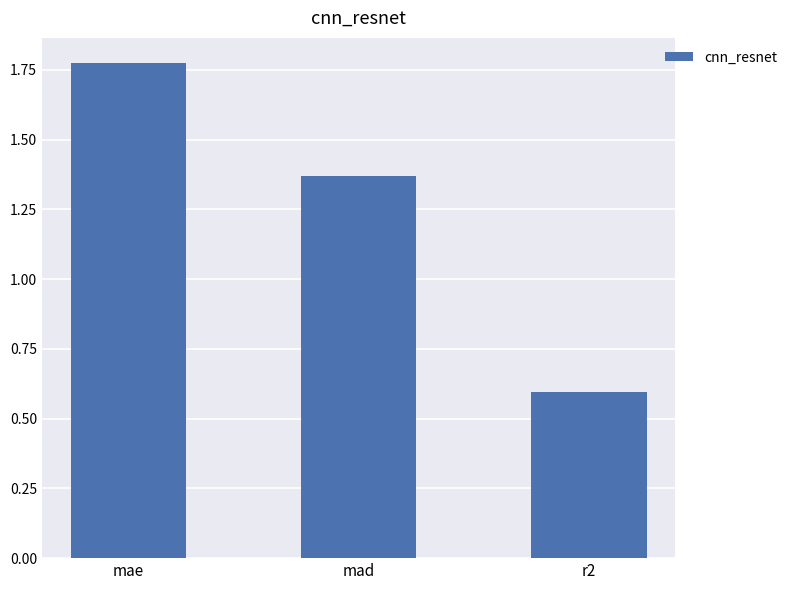

What is the smallest value displayed?

0.6